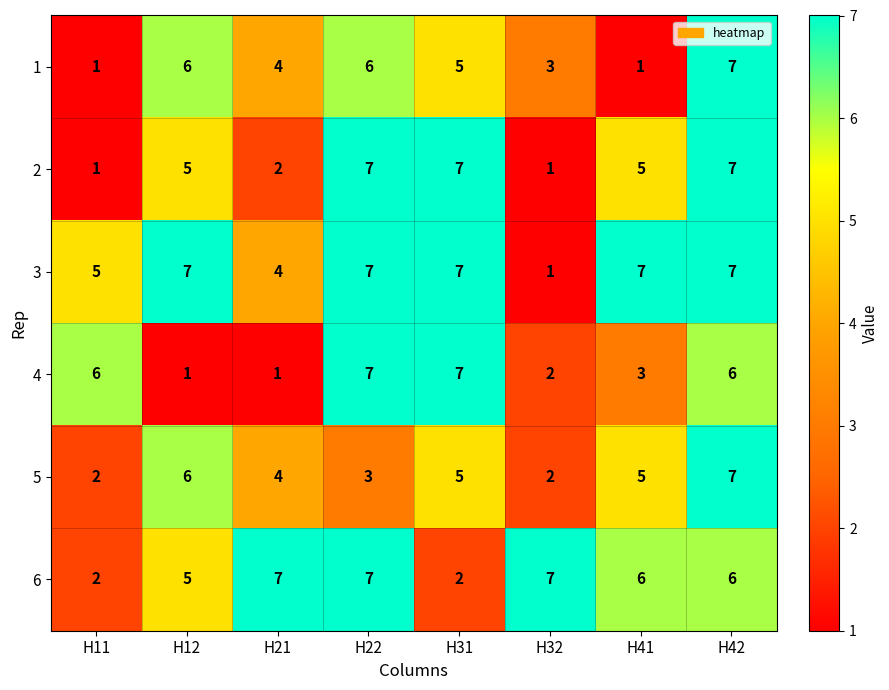

What is the difference between the 4 values at H21 and H31?

6